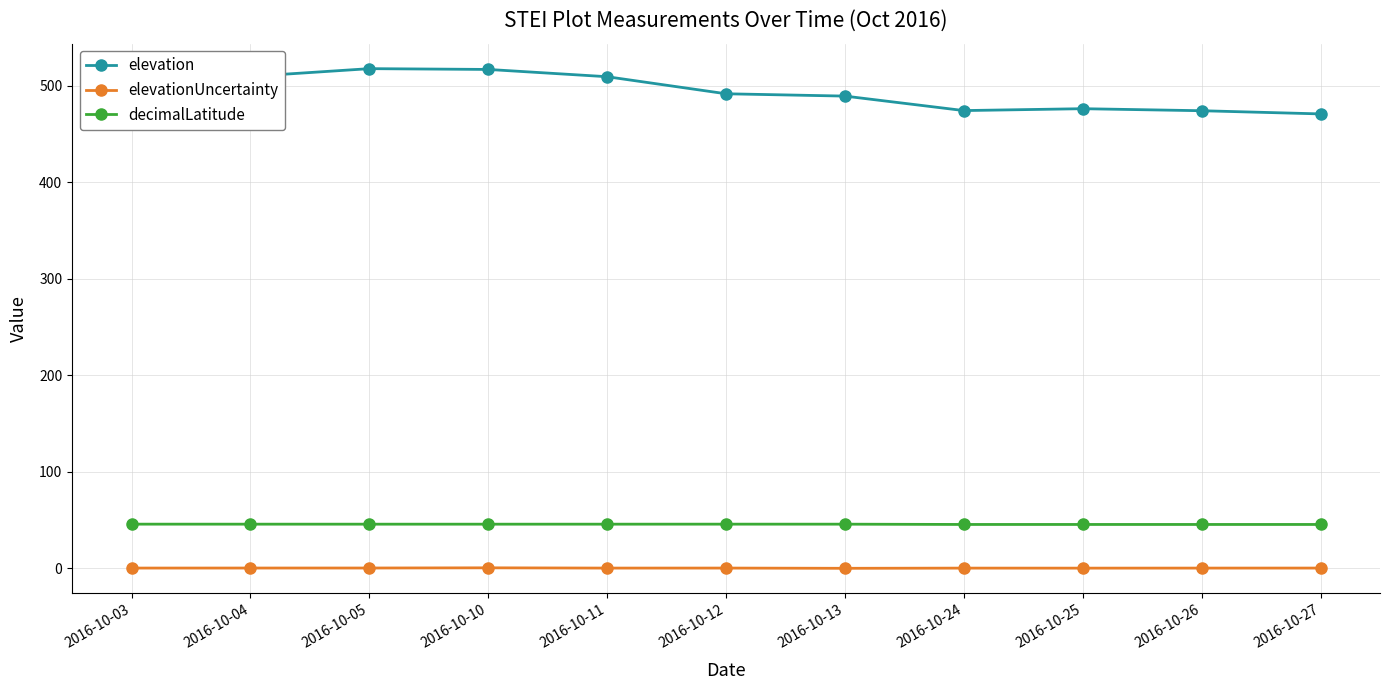

What is the total value across all series at 2016-10-11?

555.3